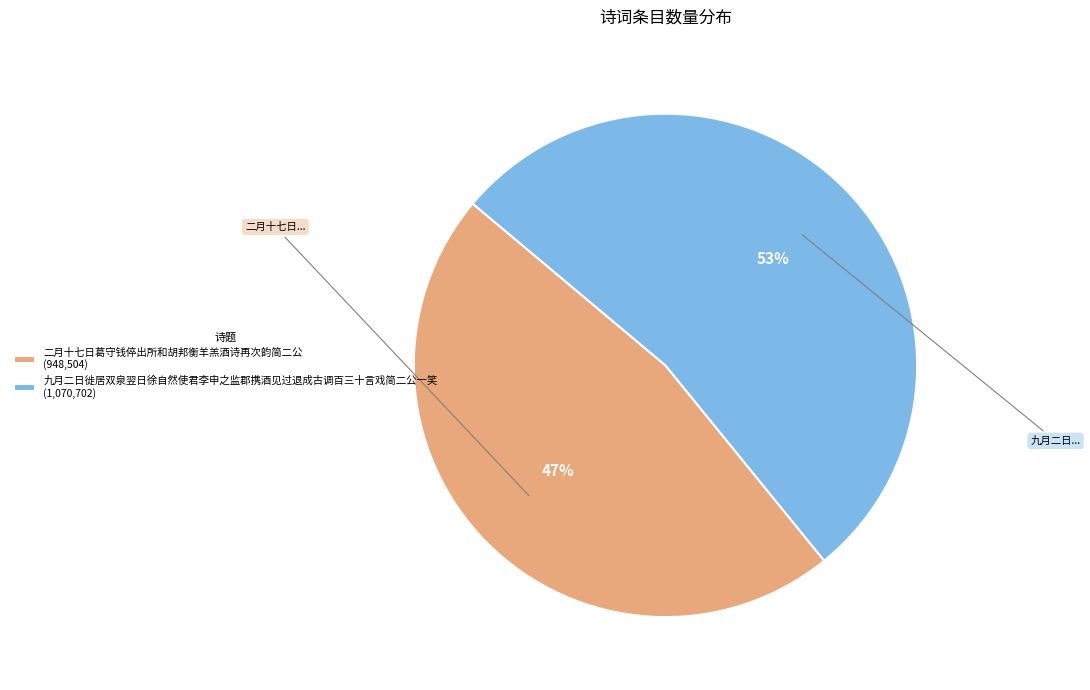

Which slice represents more than half of the pie?

九月二日徙居双泉翌日徐自然使君李申之监郡携酒见过退成古调百三十言戏简二公一笑